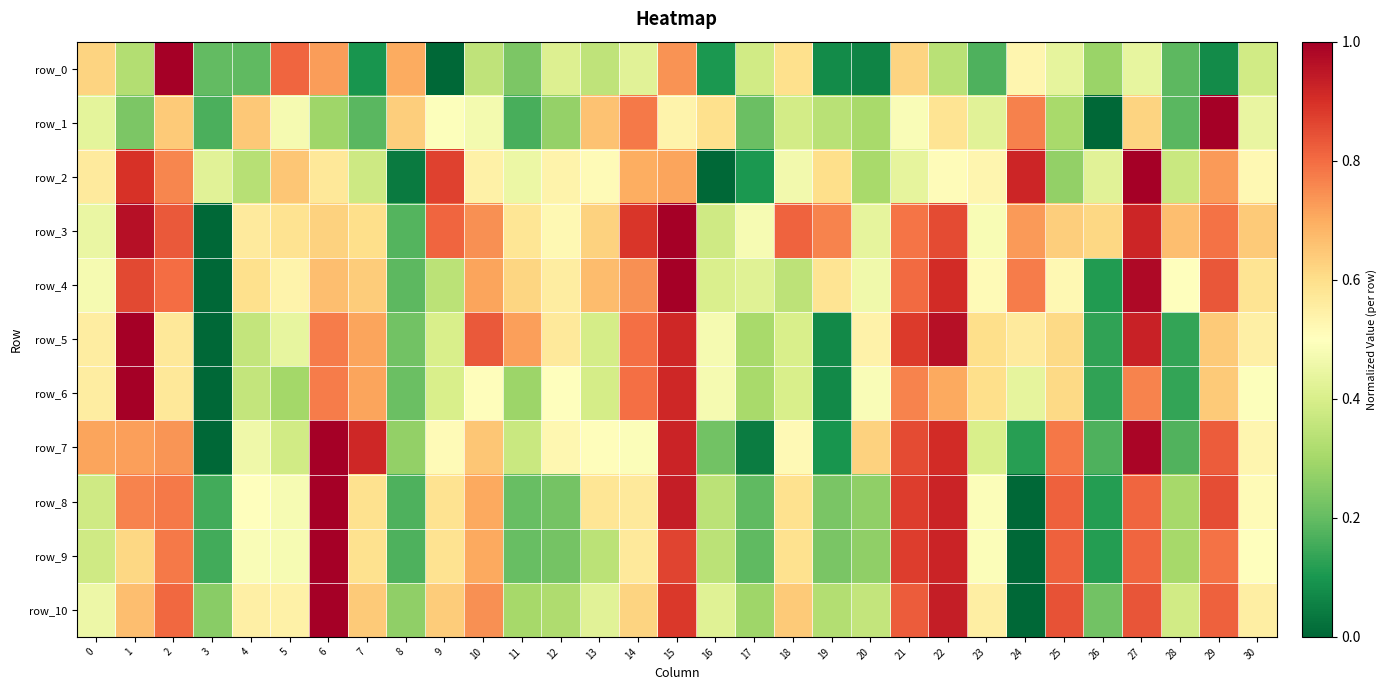

What is the sum of all row_2 values?

16.1